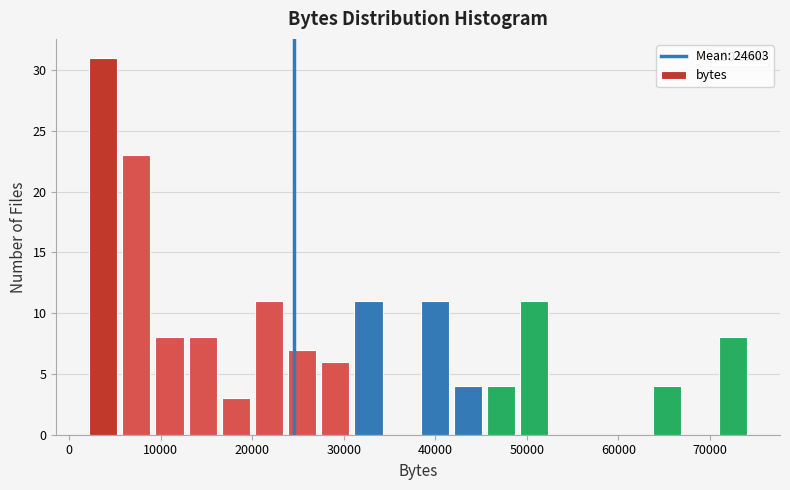

Around what value on the x-axis is the tallest bar? Give the approximate position of its centre, as read against the axis.

4000